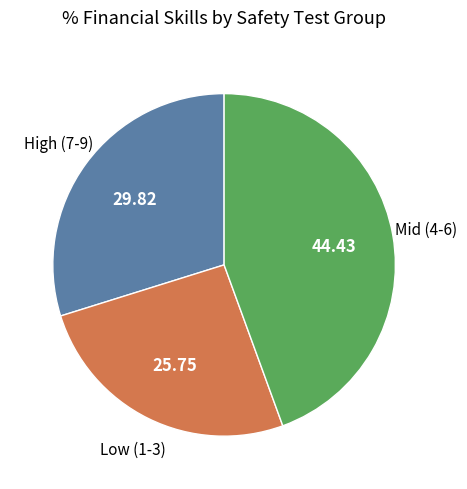

Does any single category account for the majority?

No